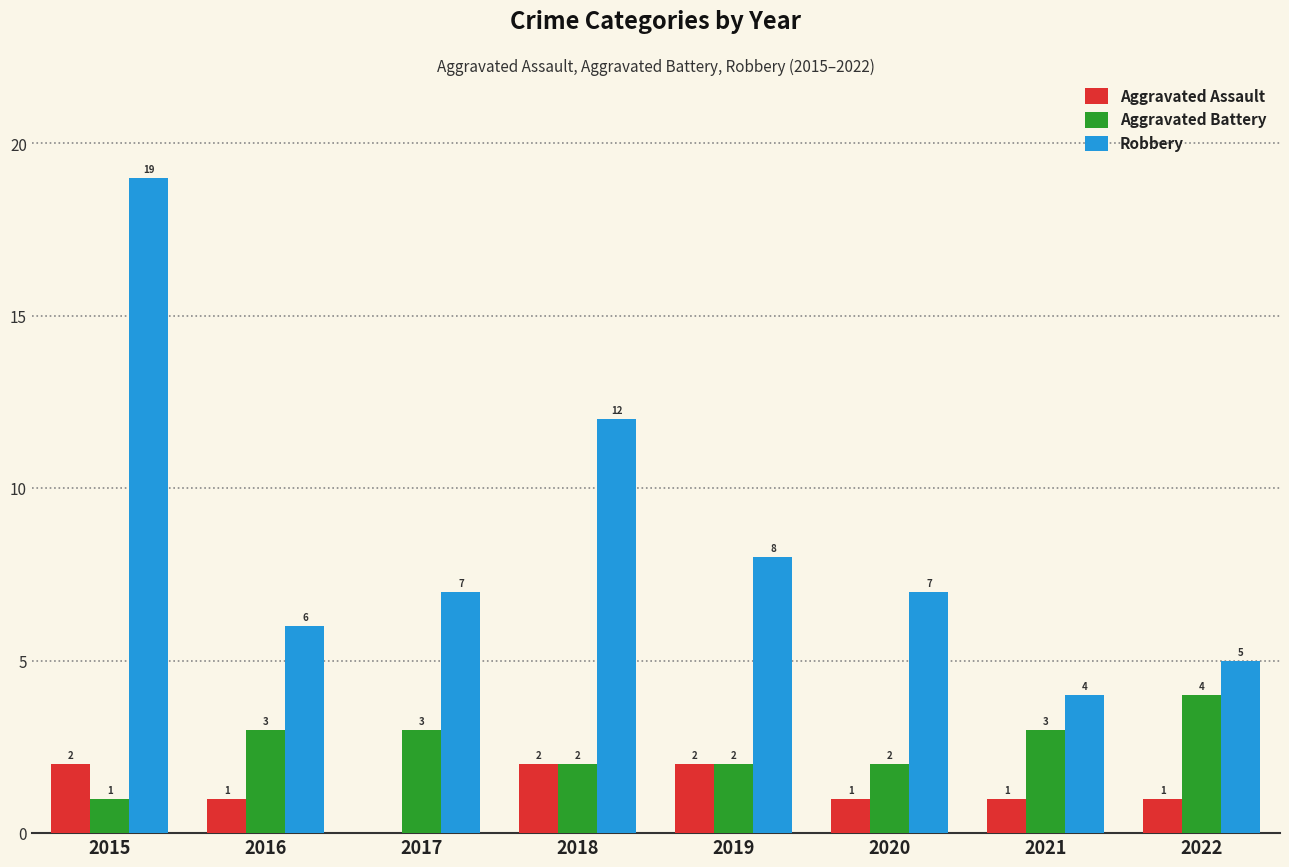

Is it true that Robbery equals 4 at 2021?

True